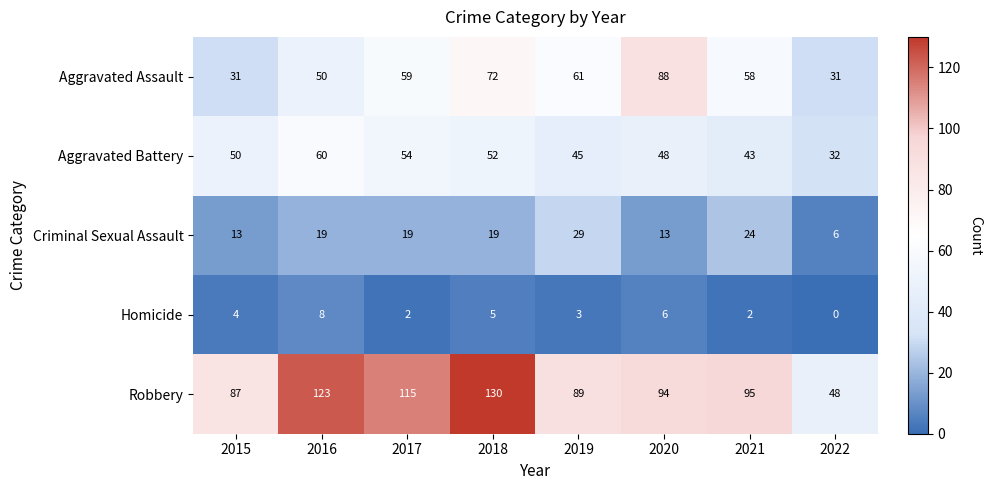

How many data points does each series have?

8